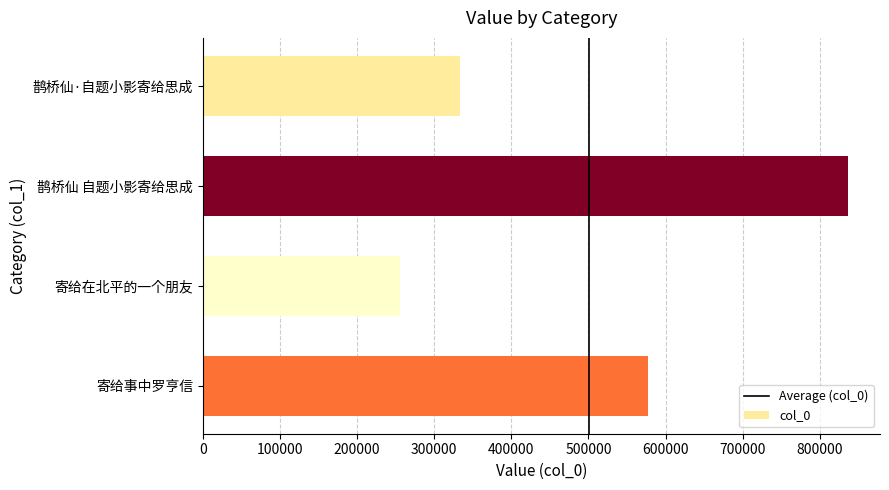

The chart shows a value of 333004 at 鹊桥仙·自题小影寄给思成. True or false?

True